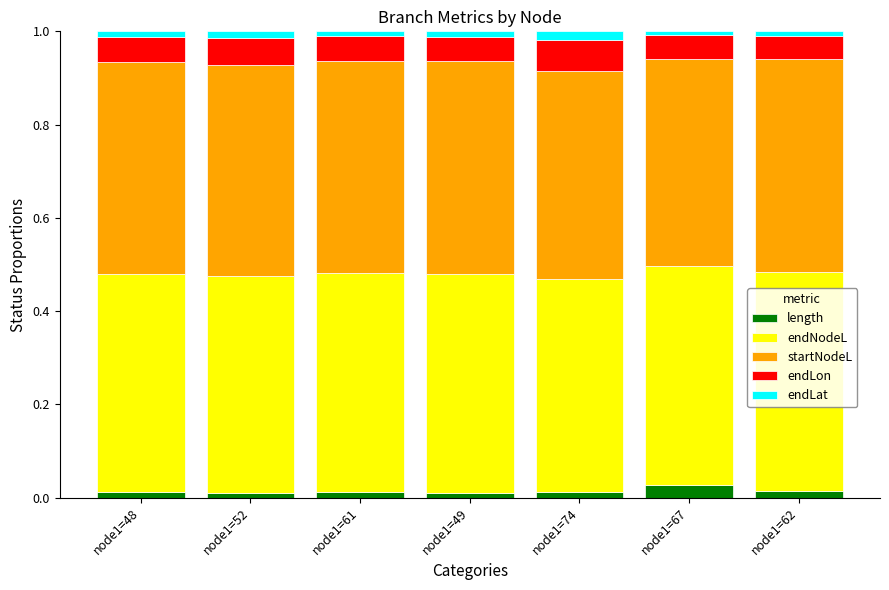

What are all the series names shown in the legend?

length, endNodeL, startNodeL, endLon, endLat